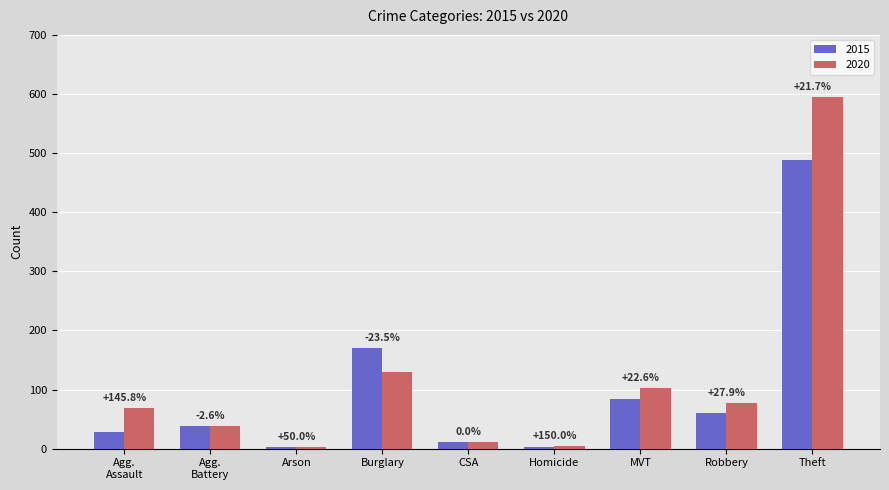

What is the difference between the second highest and second lowest values in the 2015 series?

168